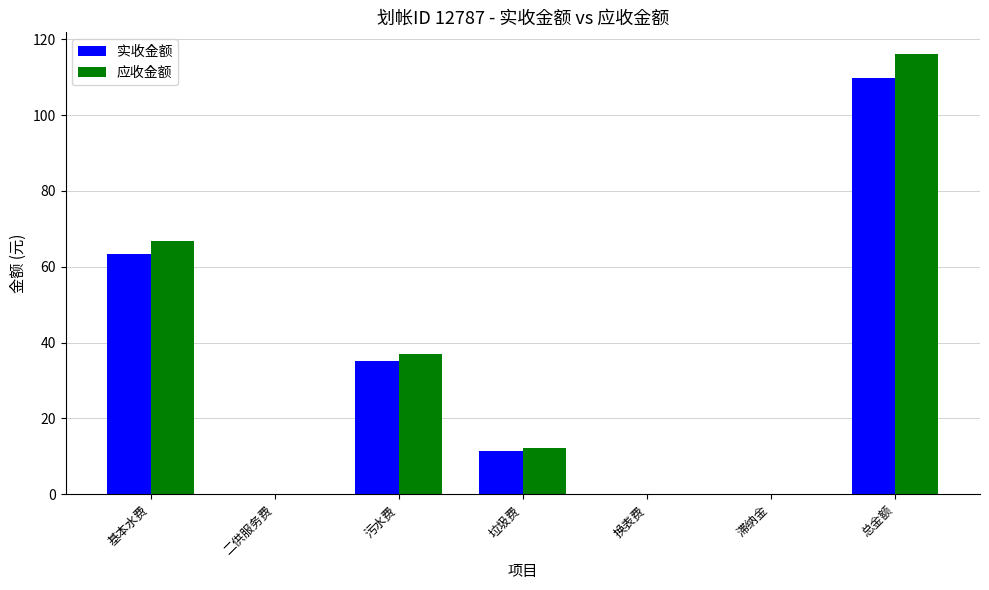

Where does the 实收金额 series first go above 11?

基本水费